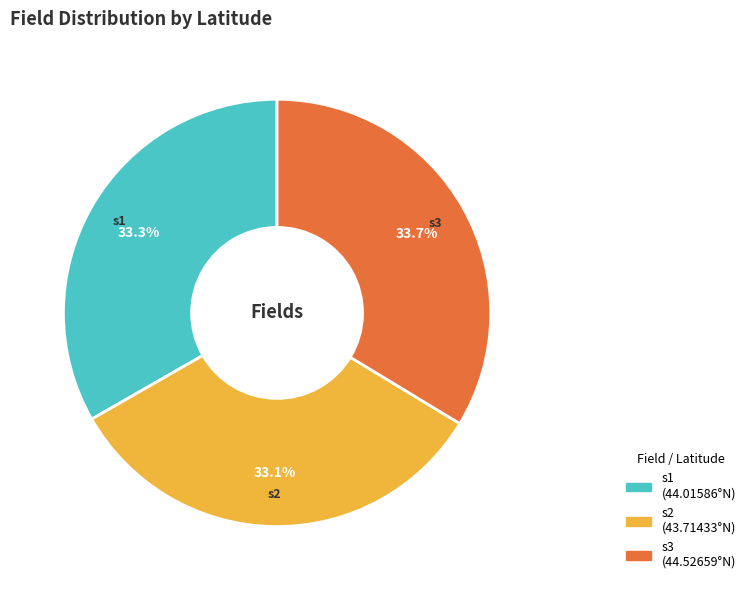

True or false: s2 accounts for 45% of the total.

False